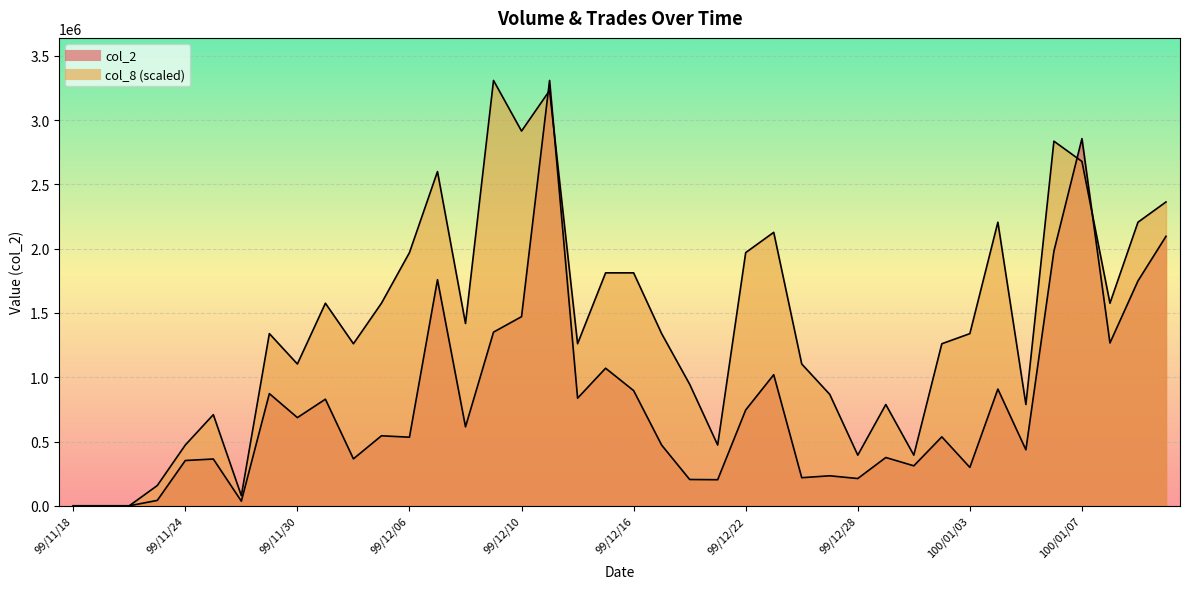

Reading left to right, what are all the values shown in this chart?

col_2: 0.0	0.0	0.0	42000.0	352200.0	363780.0	36000.0	872470.0	685890.0	829050.0	365140.0	544450.0	533540.0	1758270.0	614200.0	1350540.0	1470930.0	3308050.0	836940.0	1069890.0	895920.0	472090.0	204520.0	202780.0	745290.0	1019270.0	218500.0	233340.0	212070.0	375530.0	310890.0	536250.0	298600.0	907750.0	435520.0	1980200.0	2855420.0	1266240.0	1748930.0	2095650.0
col_8: 0.0	0.0	0.0	157526.2	472578.6	708867.9	78763.1	1338972.6	1102683.3	1575261.9	1260209.5	1575261.9	1969077.4	2599182.1	1417735.7	3308050.0	2914234.5	3229286.9	1260209.5	1811551.2	1811551.2	1338972.6	945157.1	472578.6	1969077.4	2126603.6	1102683.3	866394.0	393815.5	787631.0	393815.5	1260209.5	1338972.6	2205366.7	787631.0	2835471.4	2677945.2	1575261.9	2205366.7	2362892.9